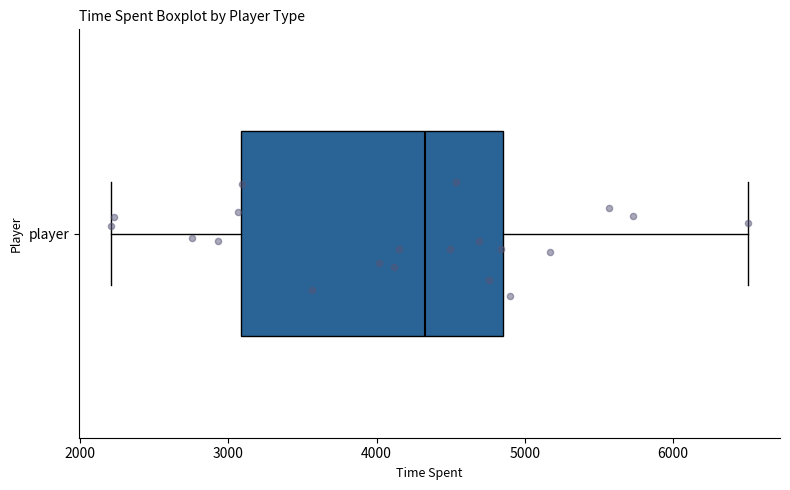

Where does the median line of the box for player sit on the x-axis? The values are not printed on the chart, so give them approximately, as read against the axis.

4300